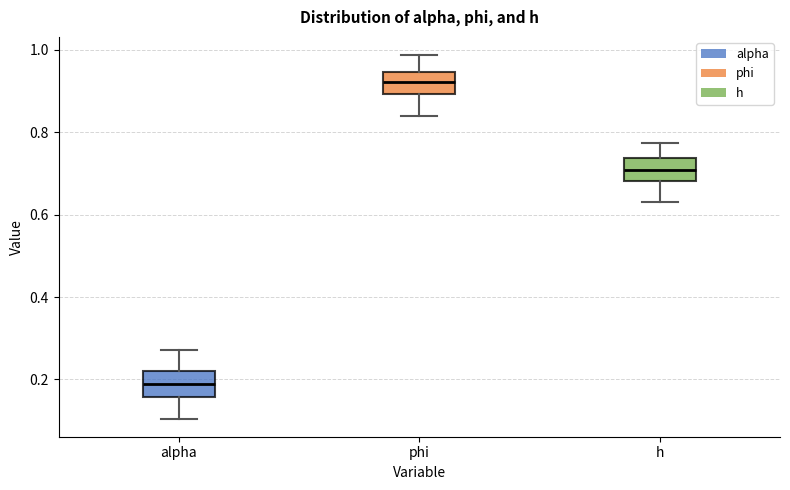

Where is the lower edge of the box for alpha on the y-axis? The values are not printed on the chart, so give them approximately, as read against the axis.

0.16